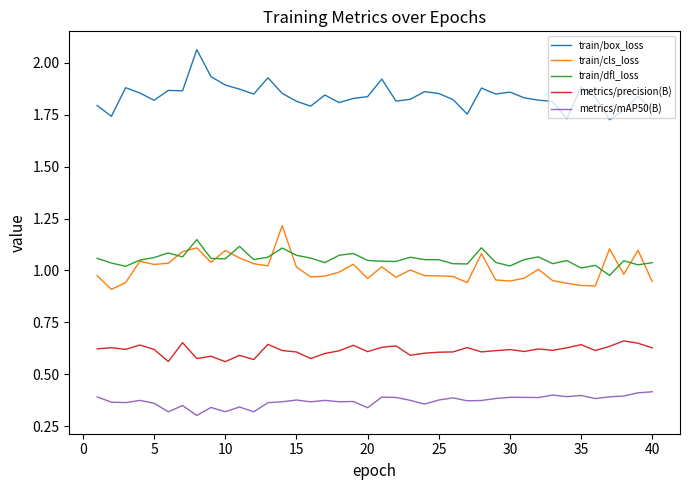

Rank the series by their maximum value, from highest to lowest.

train/box_loss, train/cls_loss, train/dfl_loss, metrics/precision(B), metrics/mAP50(B)